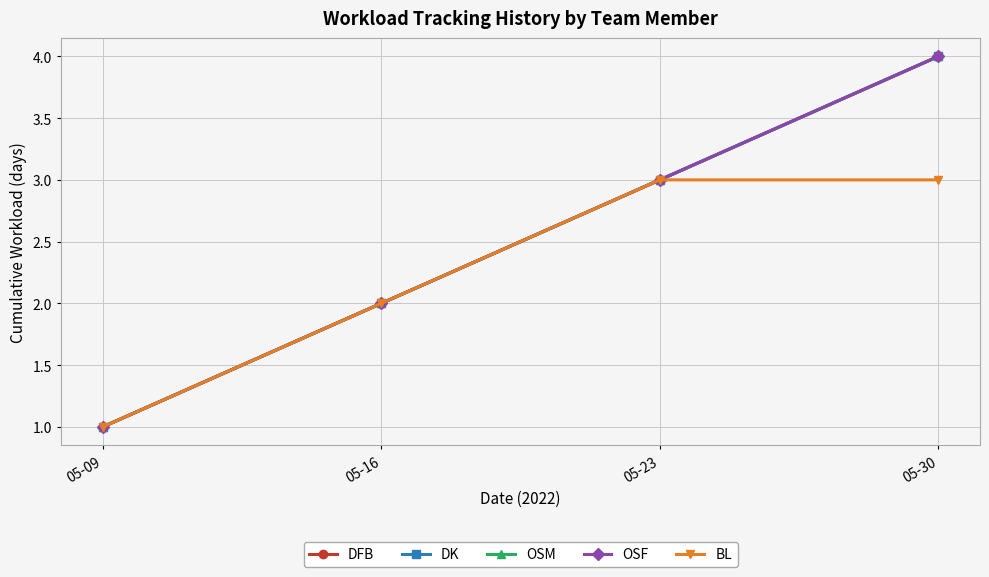

True or false: OSM and OSF cross at least once.

False